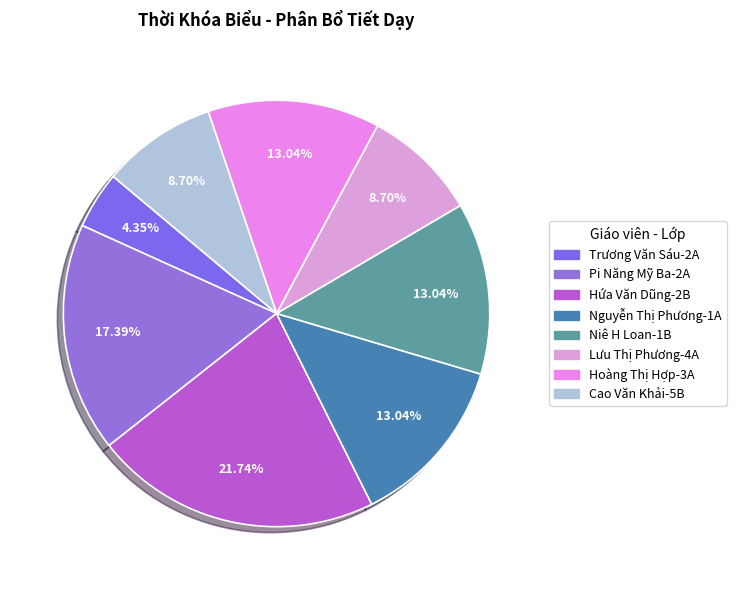

How much of the chart is everything except Cao Văn Khải-5B?

91.3%